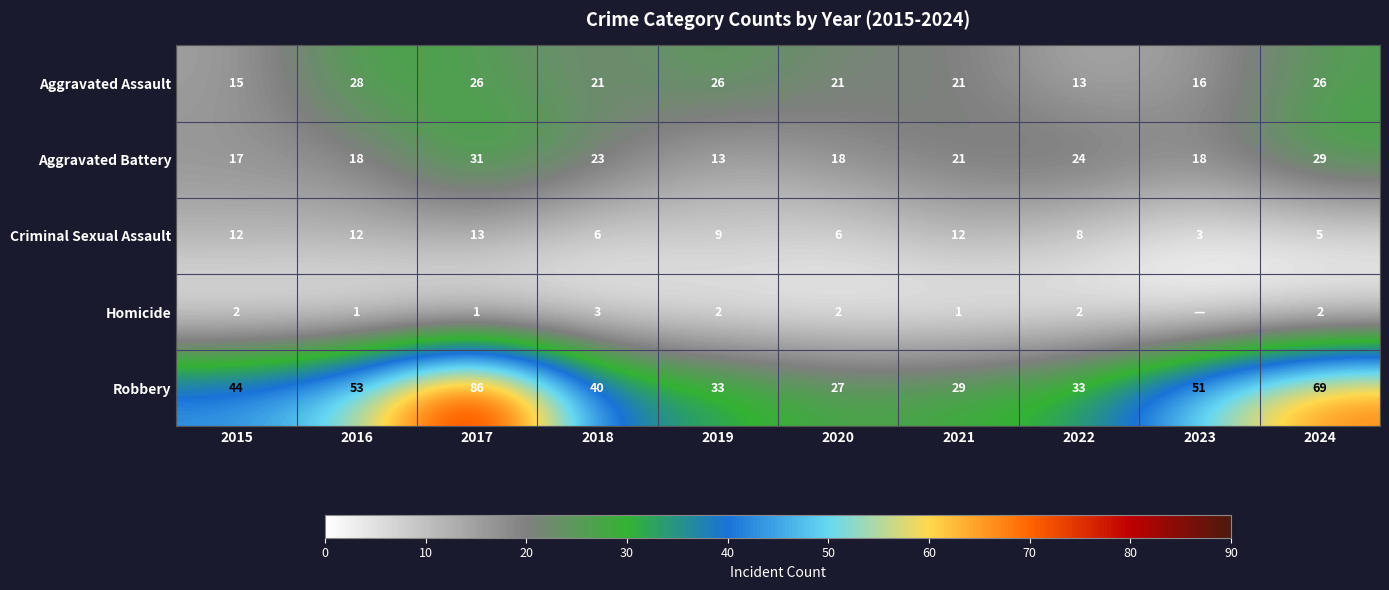

What is the maximum value shown in the chart?

86